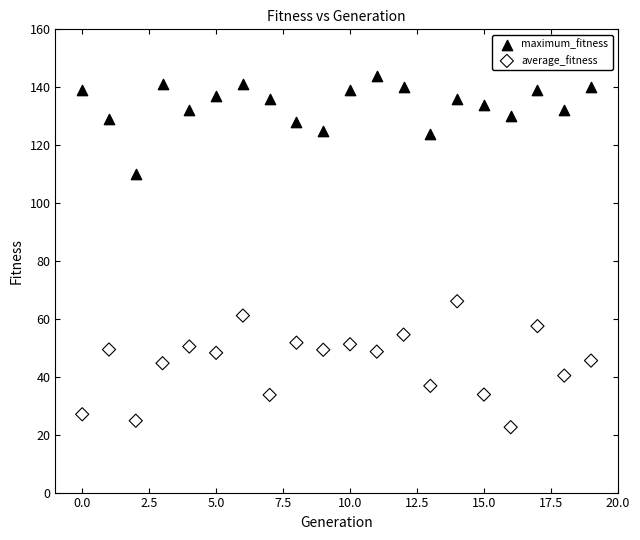

Across all series, what Y value is closest to 83?

66.1